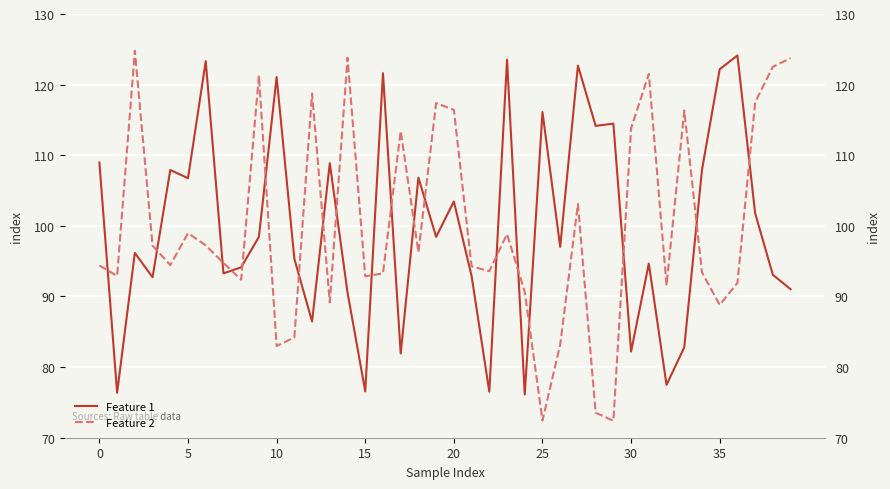

What is the value of the Feature 2 point at the 18th from the left?

113.4